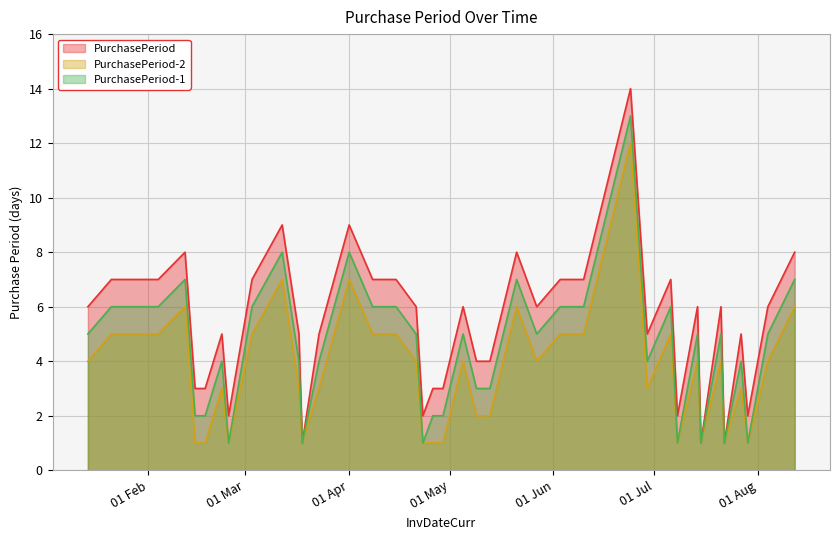

How many lines are shown in the chart?

3